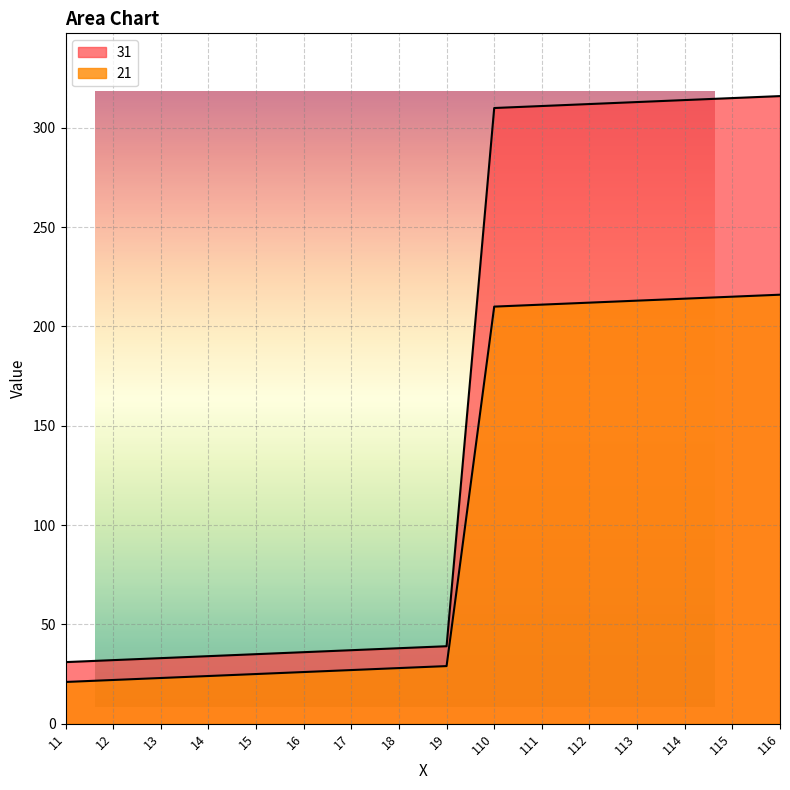

True or false: 31 and 21 cross at least once.

False